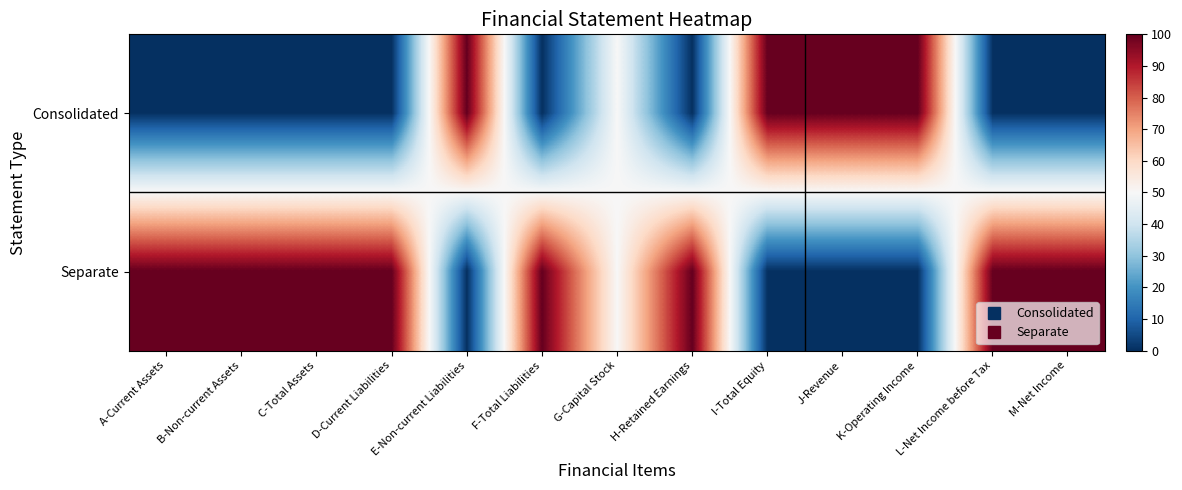

Reading left to right, transcribe all the data shown in this chart.

Consolidated: A-Current Assets=0	B-Non-current Assets=0	C-Total Assets=0	D-Current Liabilities=0	E-Non-current Liabilities=100	F-Total Liabilities=0	G-Capital Stock=50	H-Retained Earnings=0	I-Total Equity=100	J-Revenue=100	K-Operating Income=100	L-Net Income before Tax=0	M-Net Income=0
Separate: A-Current Assets=100	B-Non-current Assets=100	C-Total Assets=100	D-Current Liabilities=100	E-Non-current Liabilities=0	F-Total Liabilities=100	G-Capital Stock=50	H-Retained Earnings=100	I-Total Equity=0	J-Revenue=0	K-Operating Income=0	L-Net Income before Tax=100	M-Net Income=100